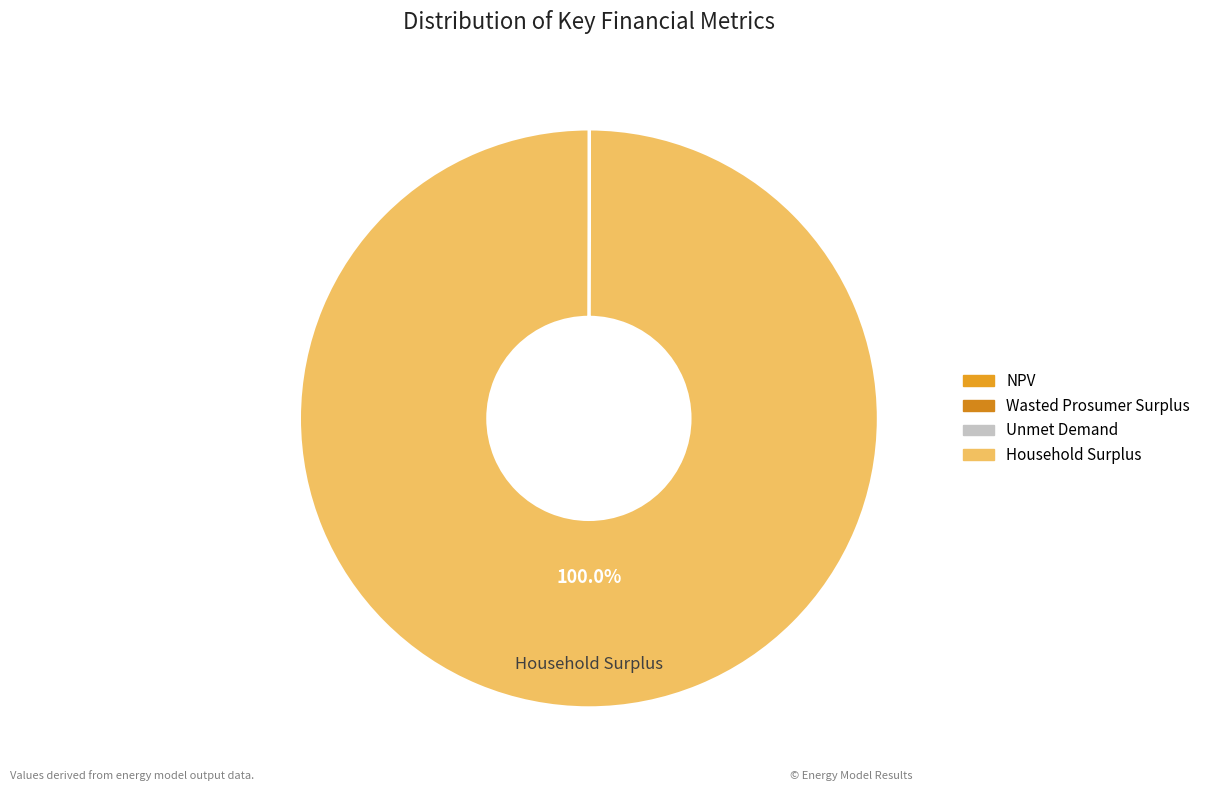

How many segments does this pie chart have?

4